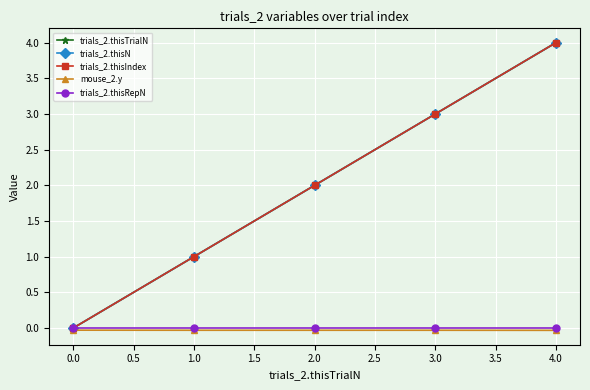

Does the chart have visible grid lines?

Yes